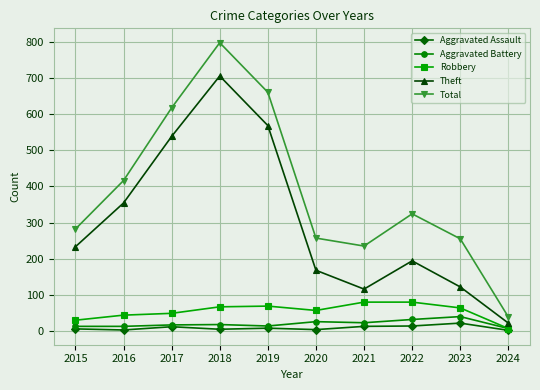

What is the highest value of the Aggravated Battery series?

40